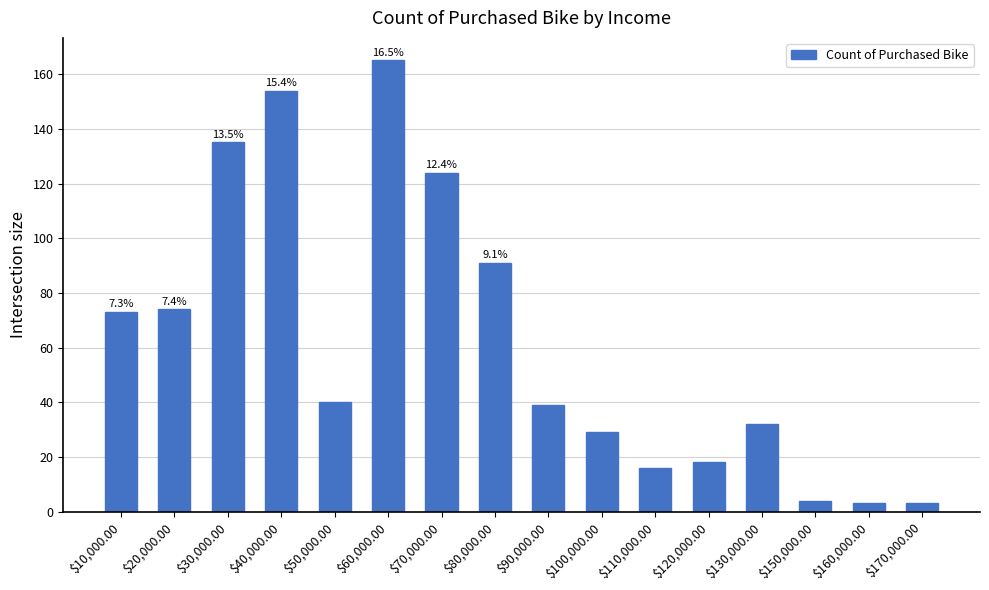

What position from the right is $50,000.00?

12